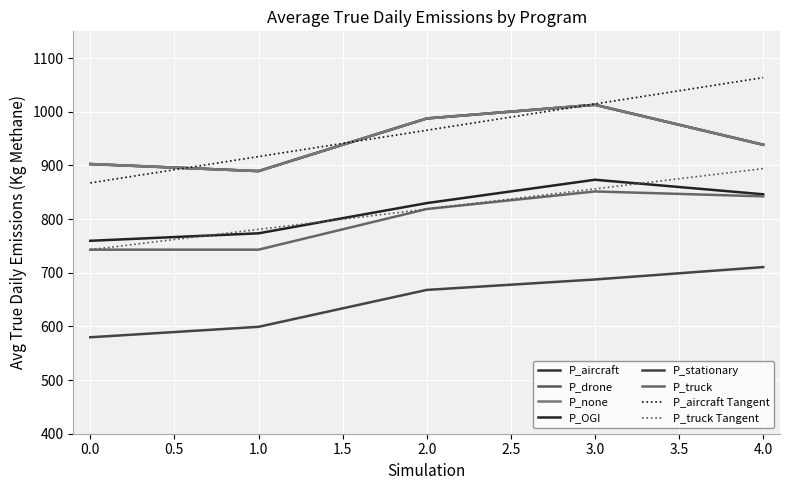

True or false: P_truck and P_aircraft cross at least once.

False